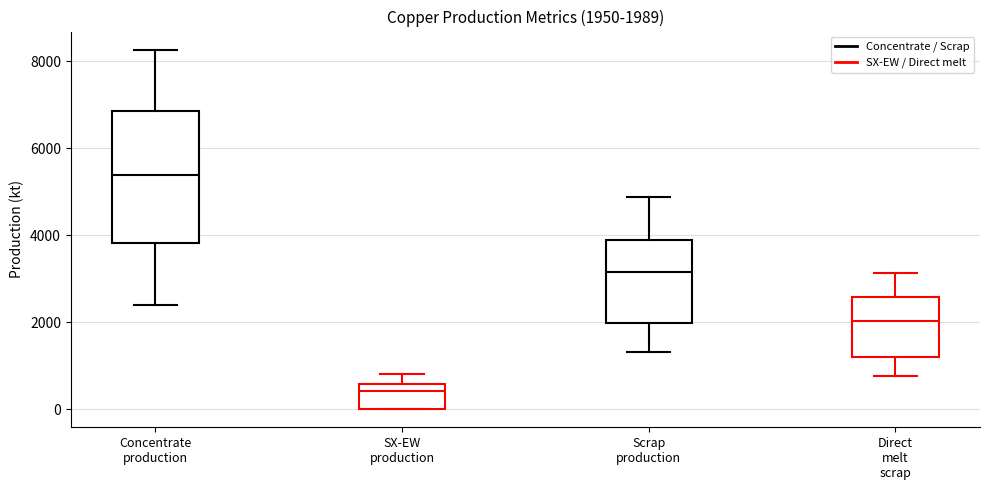

Which box is the tallest, from its lower edge to its upper edge?

Concentrate production